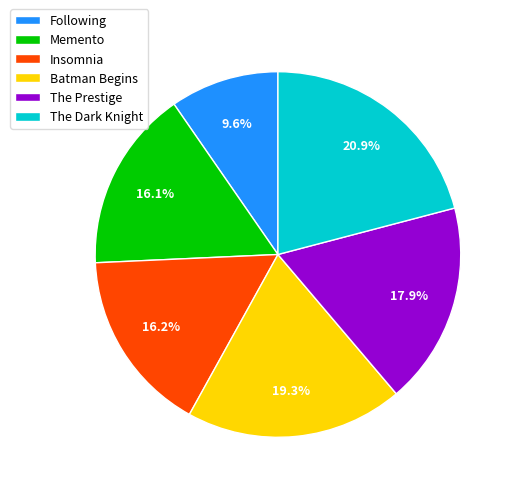

What percentage do Insomnia and Batman Begins together represent?

35.5%